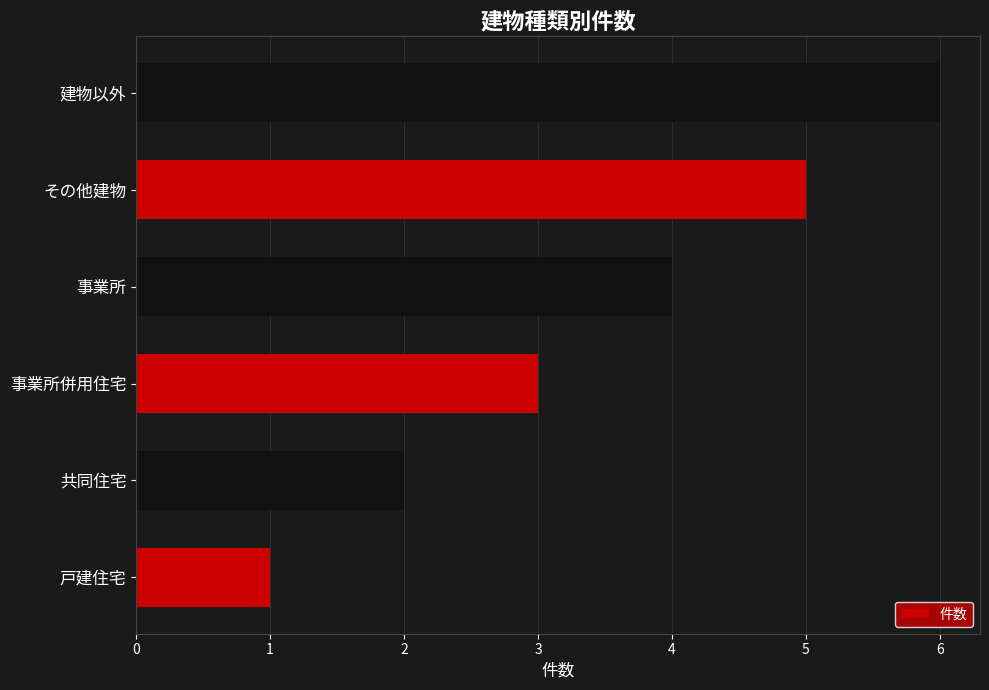

What is the sum of the values at 戸建住宅 and その他建物?

6